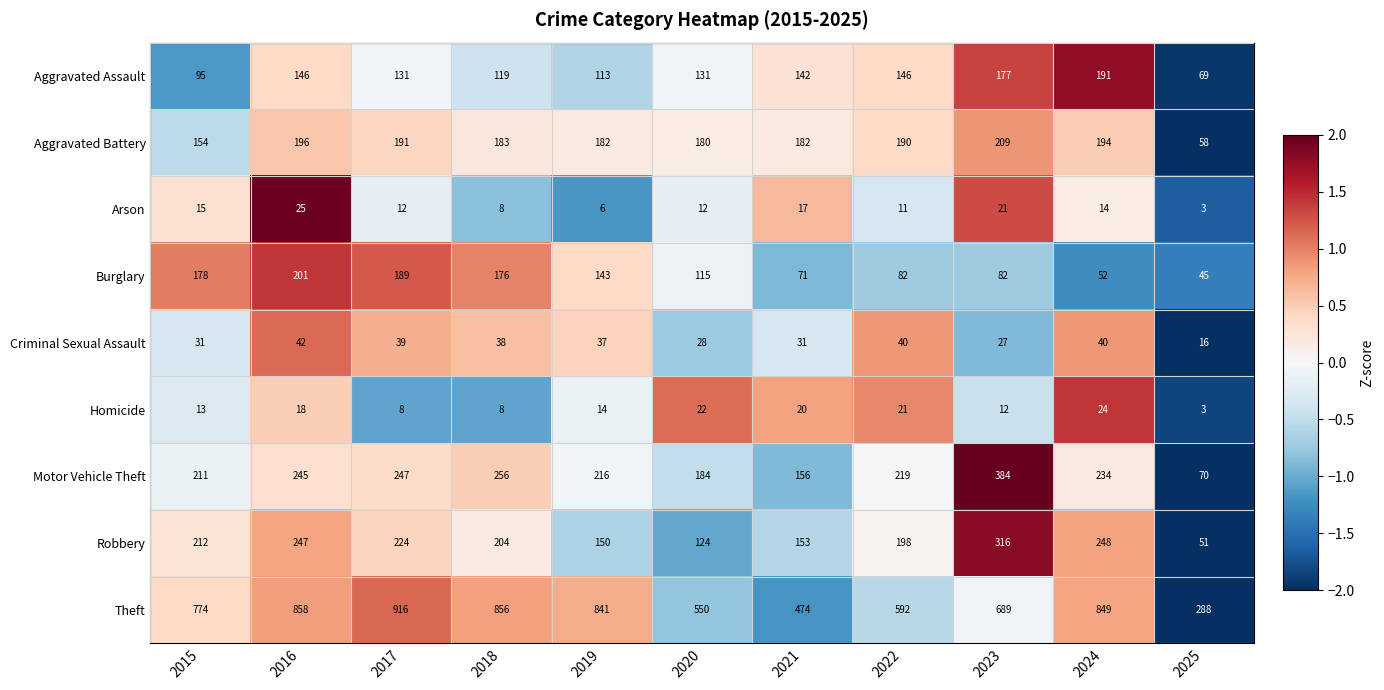

At how many categories does at least one series exceed 245?

11